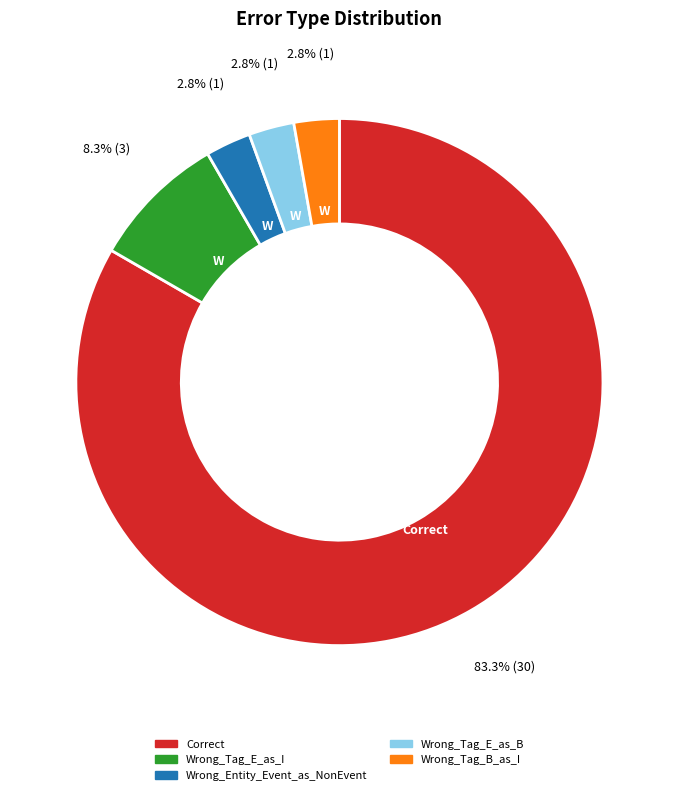

To the nearest percent, what is the average slice percentage?

20%